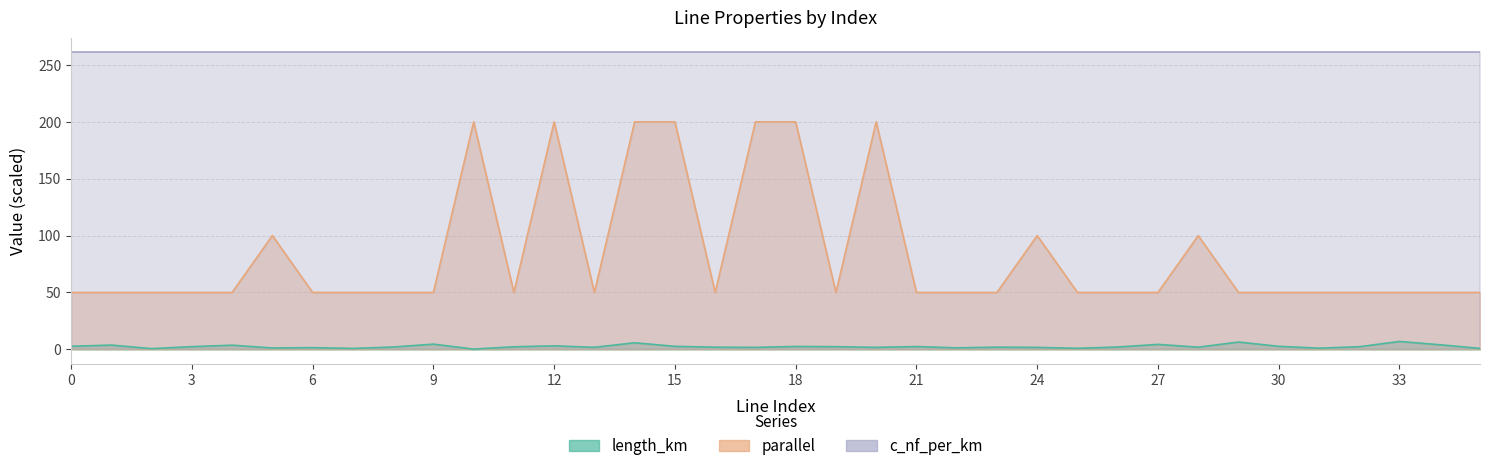

The length_km series shows 0.2 at 10. True or false?

False